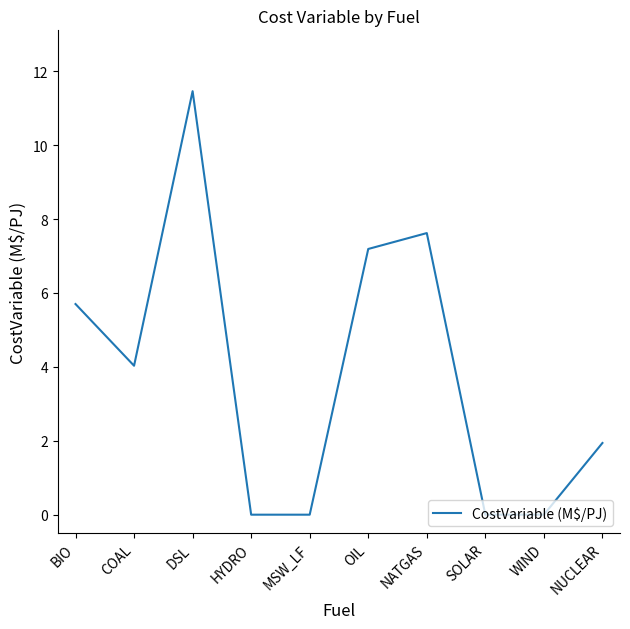

True or false: the data shows 1.9 at NUCLEAR.

True